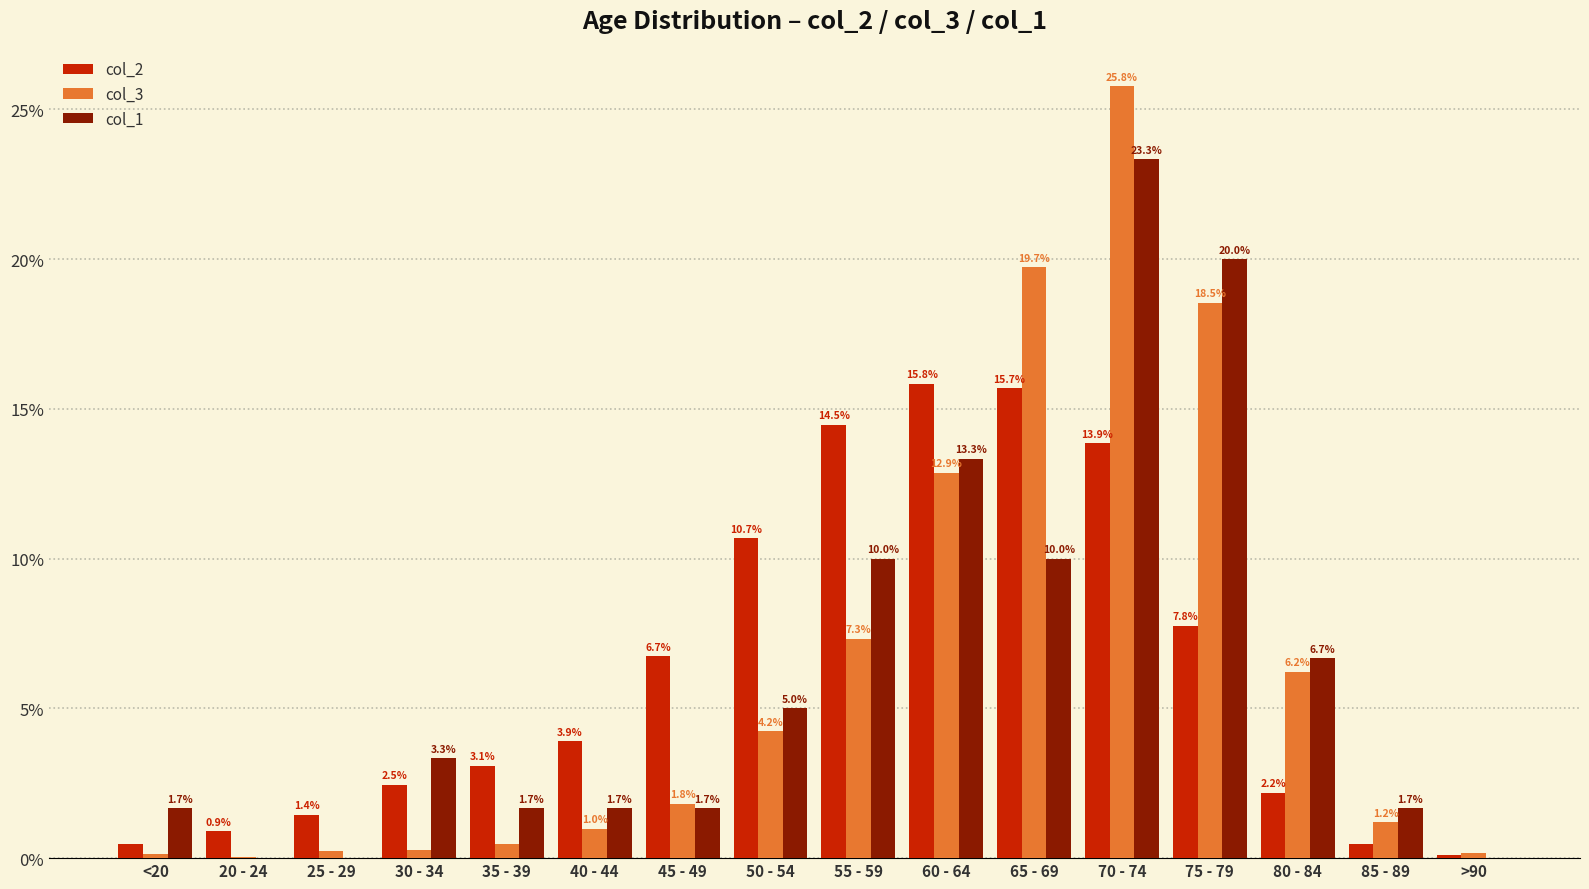

Which series has the largest range (max minus min)?

col_3